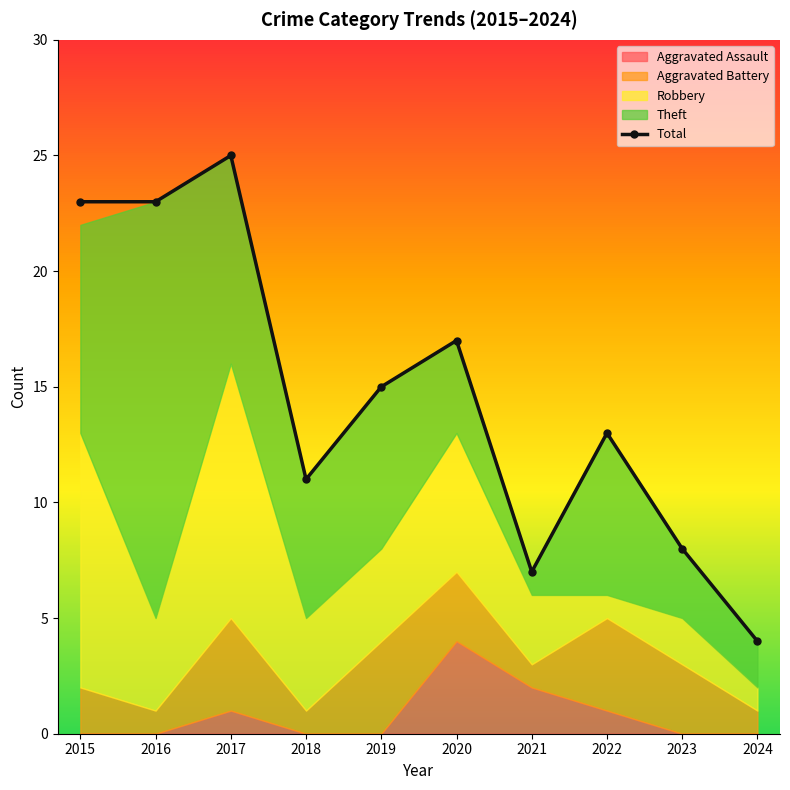

Where is the data nearest to the value 14?

2019